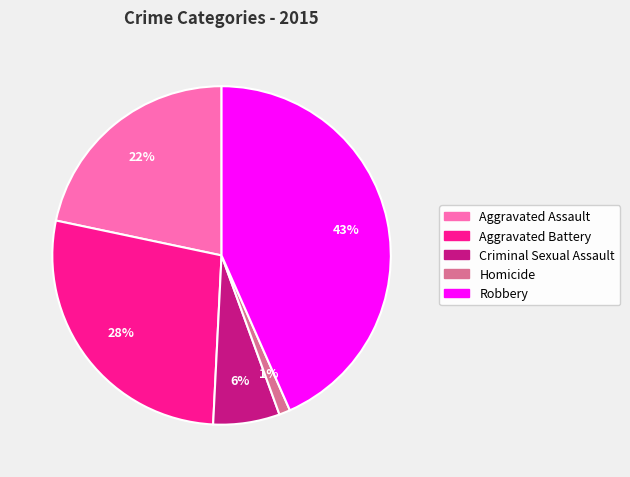

Is Criminal Sexual Assault the majority of the pie?

No